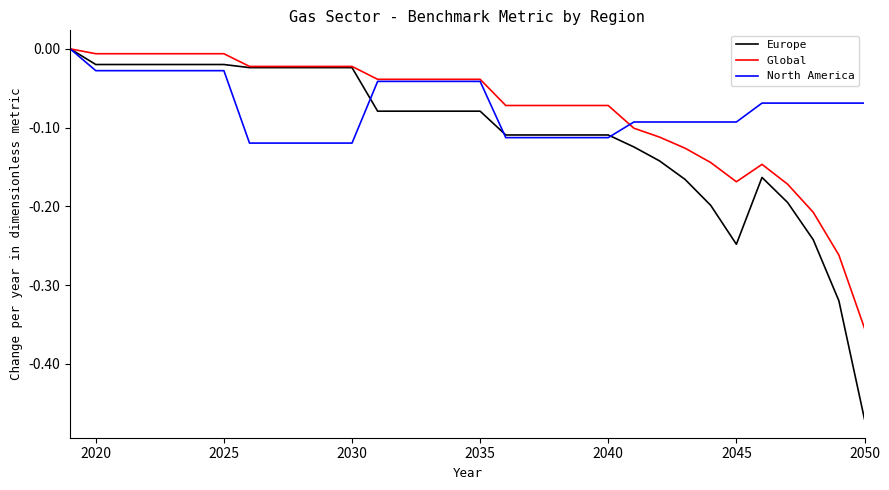

Which series has the widest spread of values?

Europe